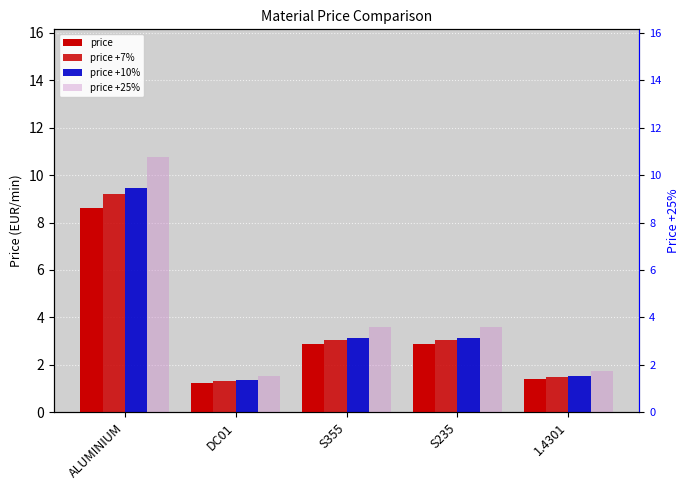

Rank the series by their maximum value, from lowest to highest.

price, price +7%, price +10%, price +25%